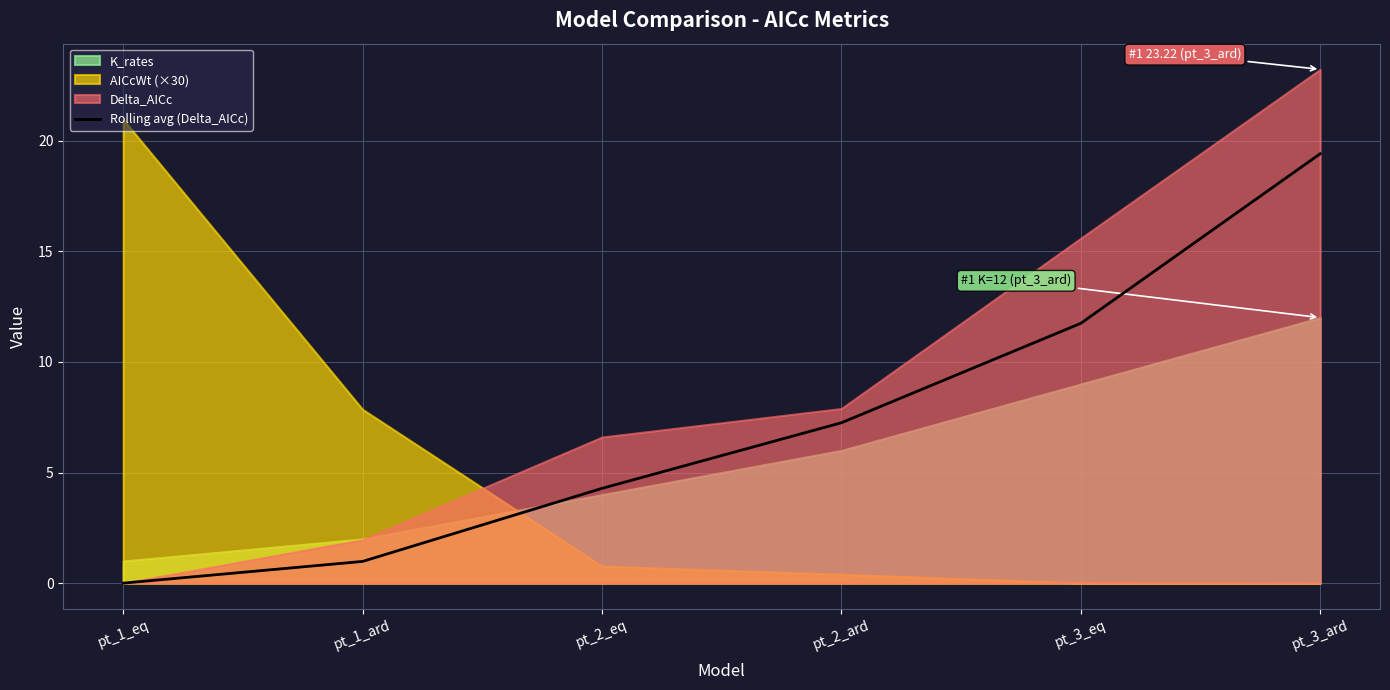

What is the average value?

7.3